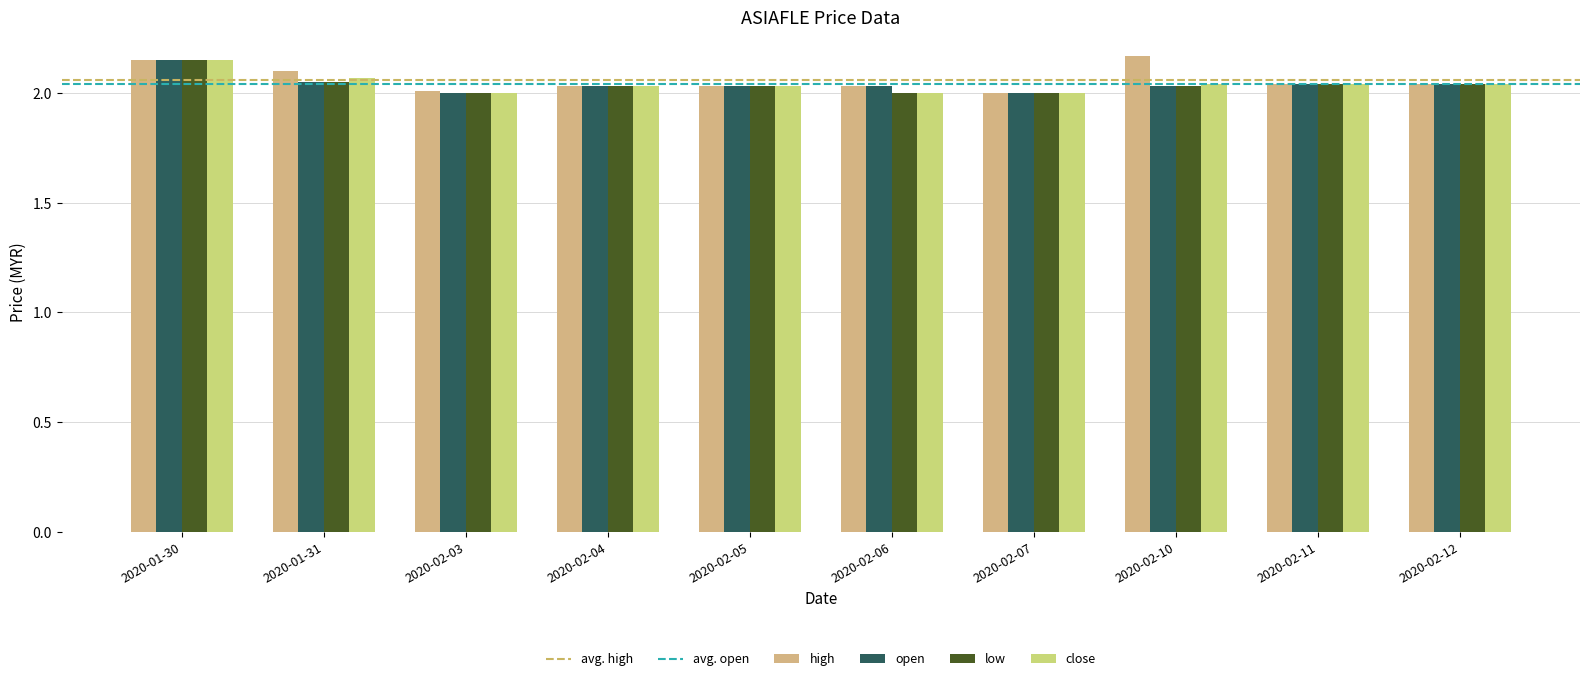

Count the number of categories in the chart.

10